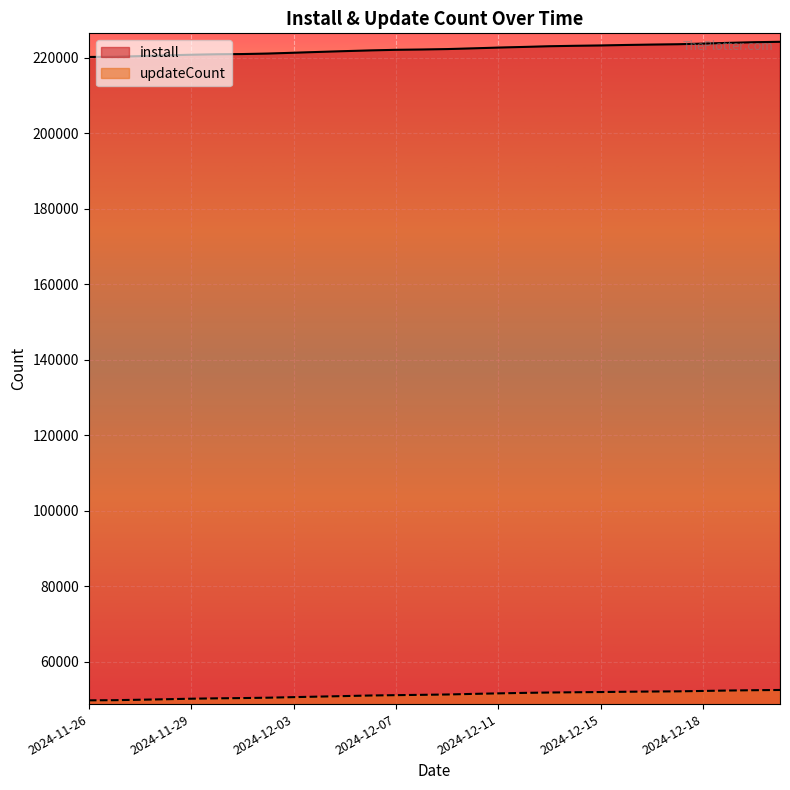

True or false: updateCount and install cross at least once.

False